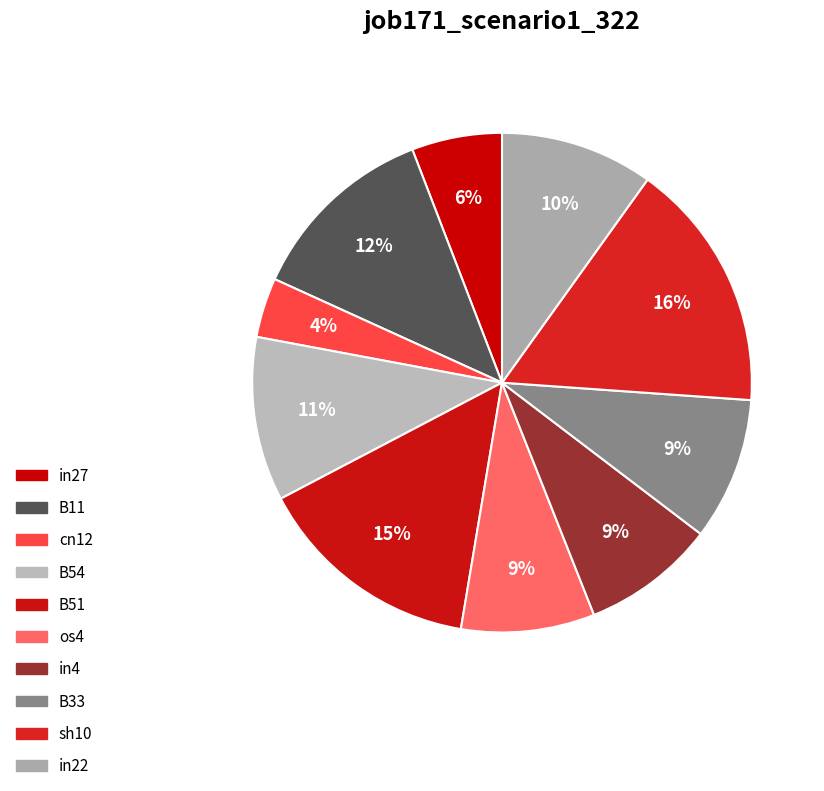

Does sh10 account for over 50% of the chart?

No